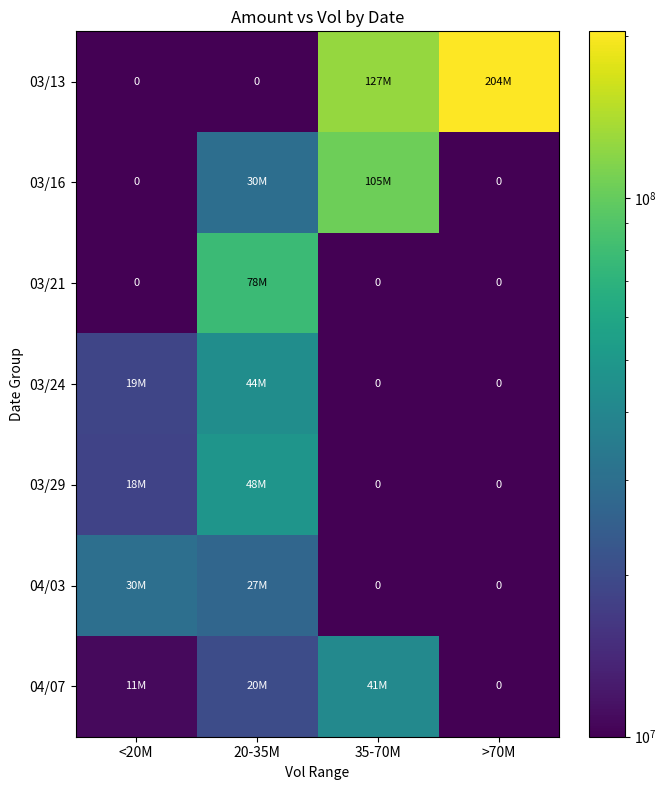

The value of 04/07 at 35-70M is 41092352. True or false?

True